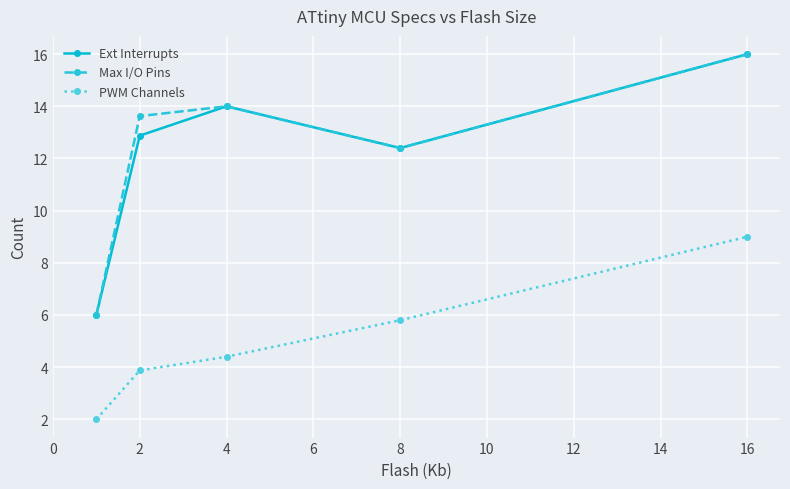

True or false: PWM Channels and Max I/O Pins cross at least once.

False